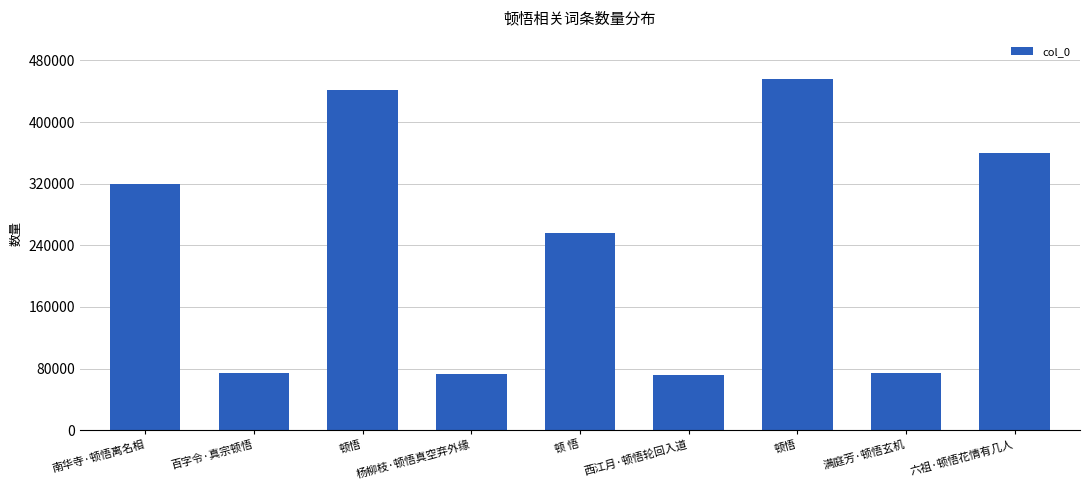

What is the difference between the maximum and minimum values?

384140